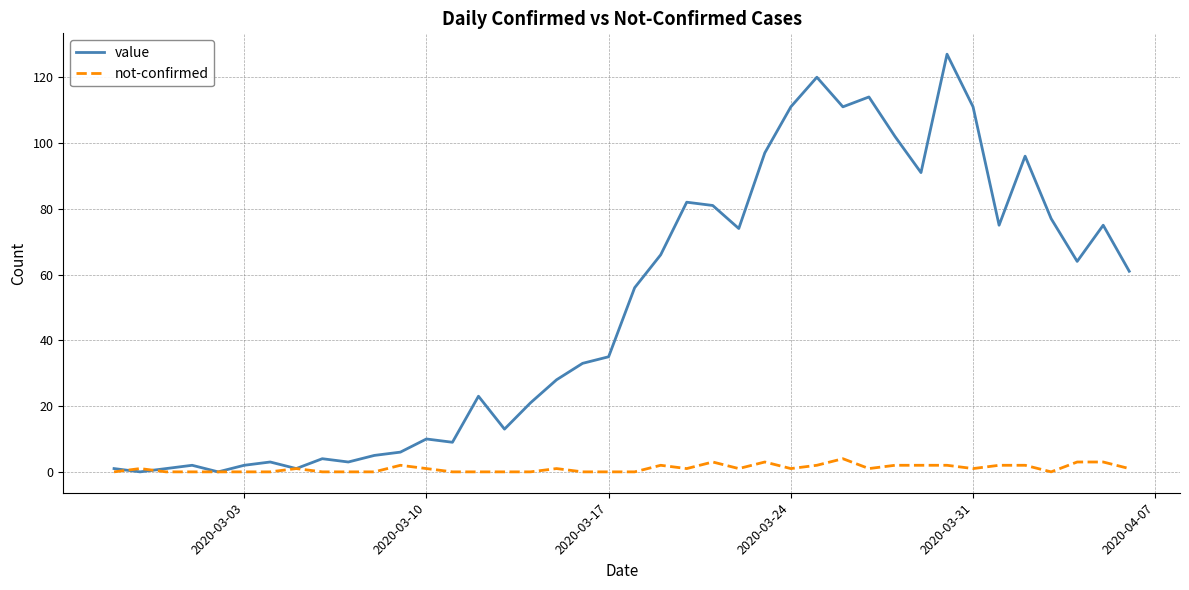

Which series has the widest spread of values?

value